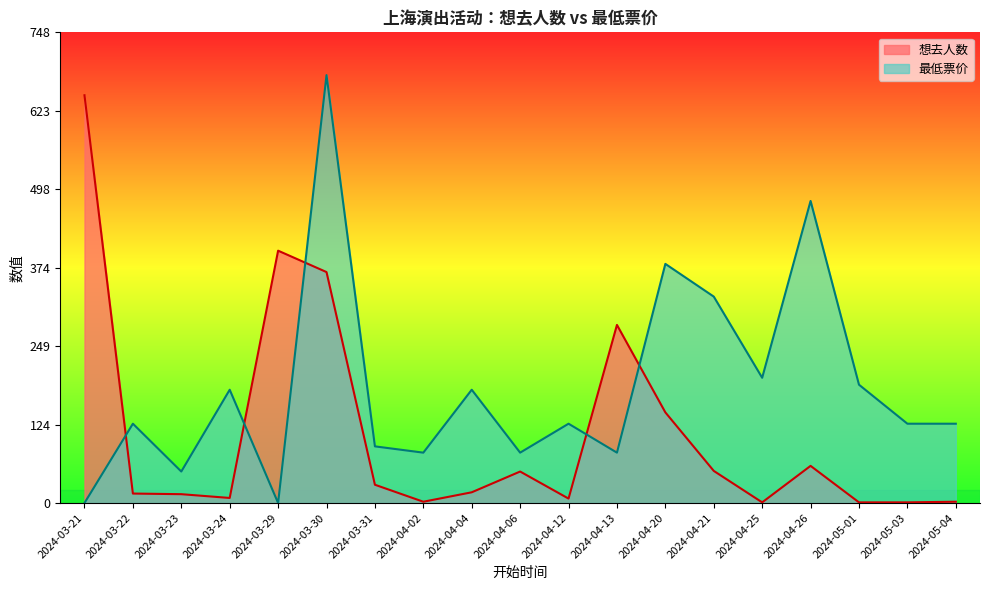

List the series in order of their peak value, lowest first.

想去人数, 最低票价